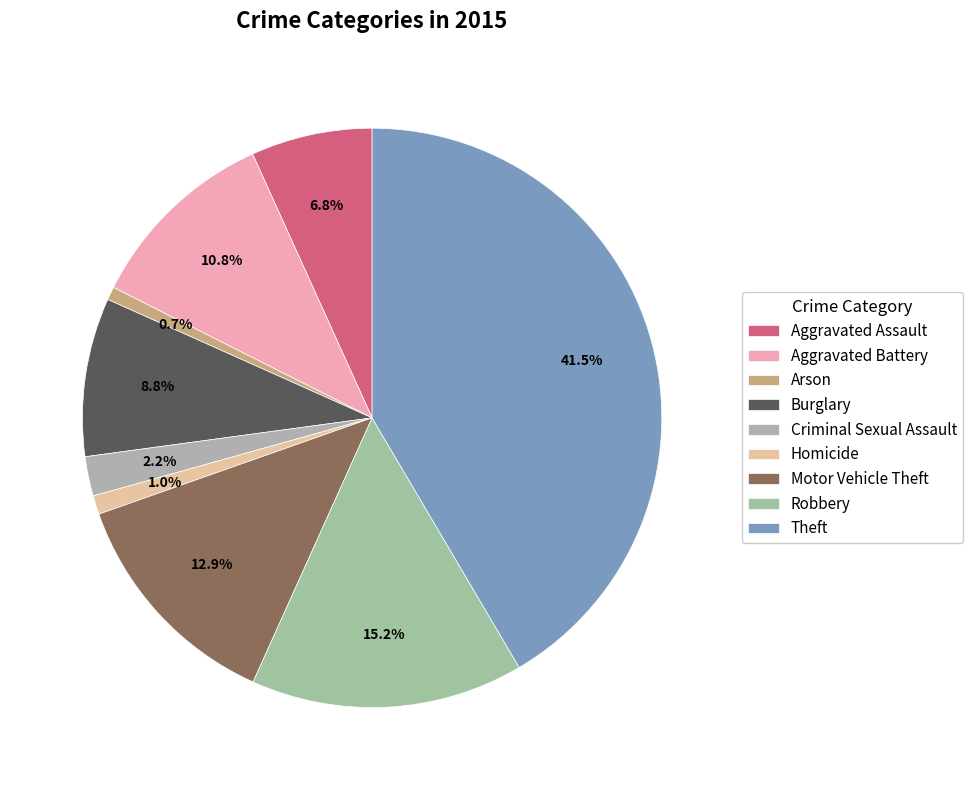

Which category has the biggest portion of the pie?

Theft